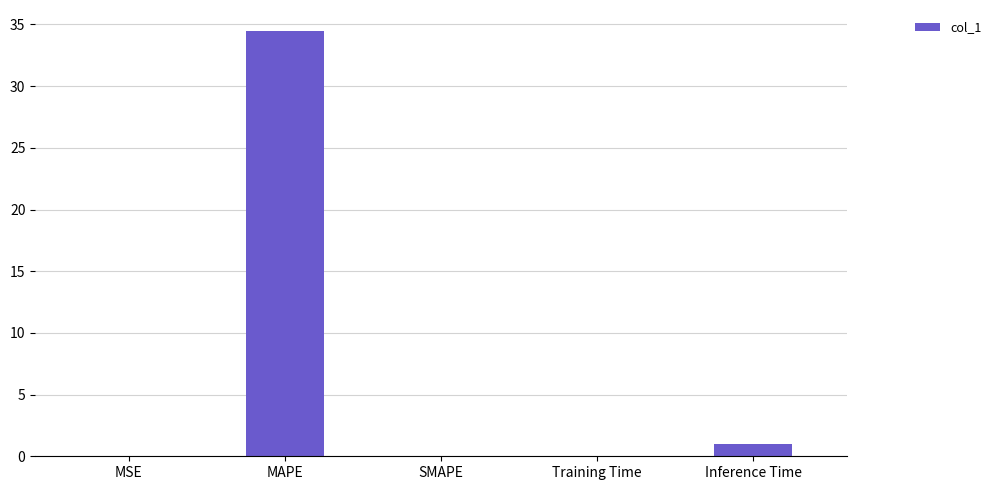

The chart shows a value of 0.1 at Training Time. True or false?

True